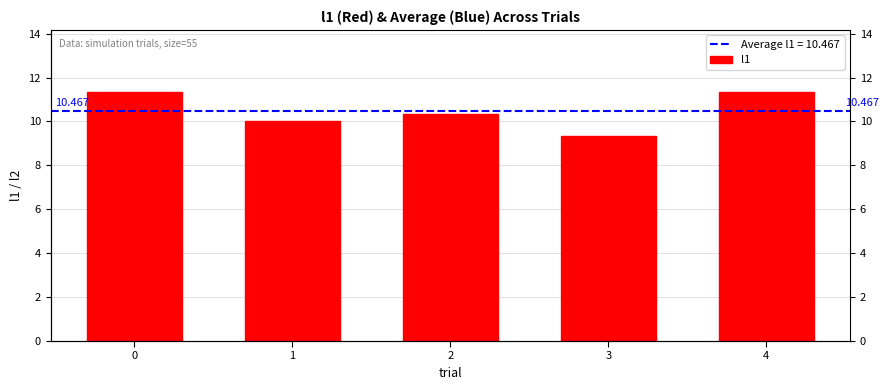

Reading left to right, list all the values displayed in this chart.

11.3	10.0	10.3	9.3	11.3